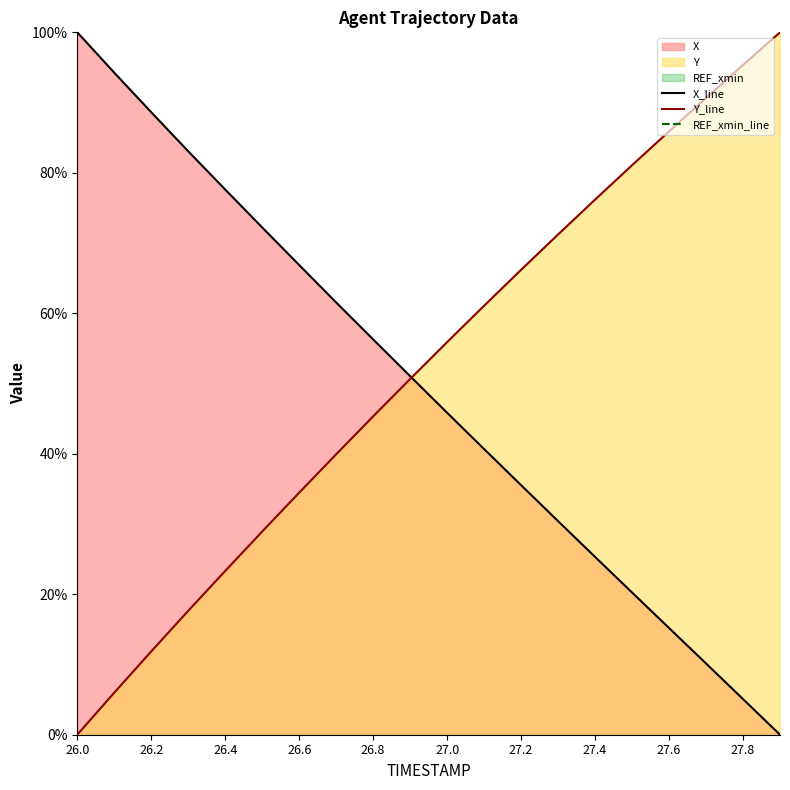

Count the number of data series in this chart.

3